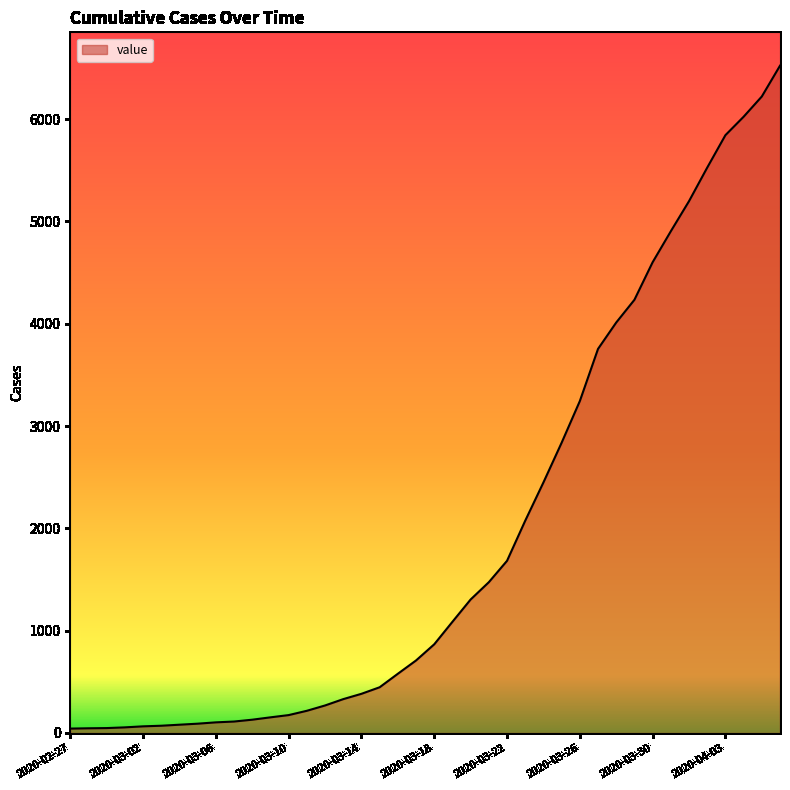

What is the difference between the second highest and minimum values?

6178